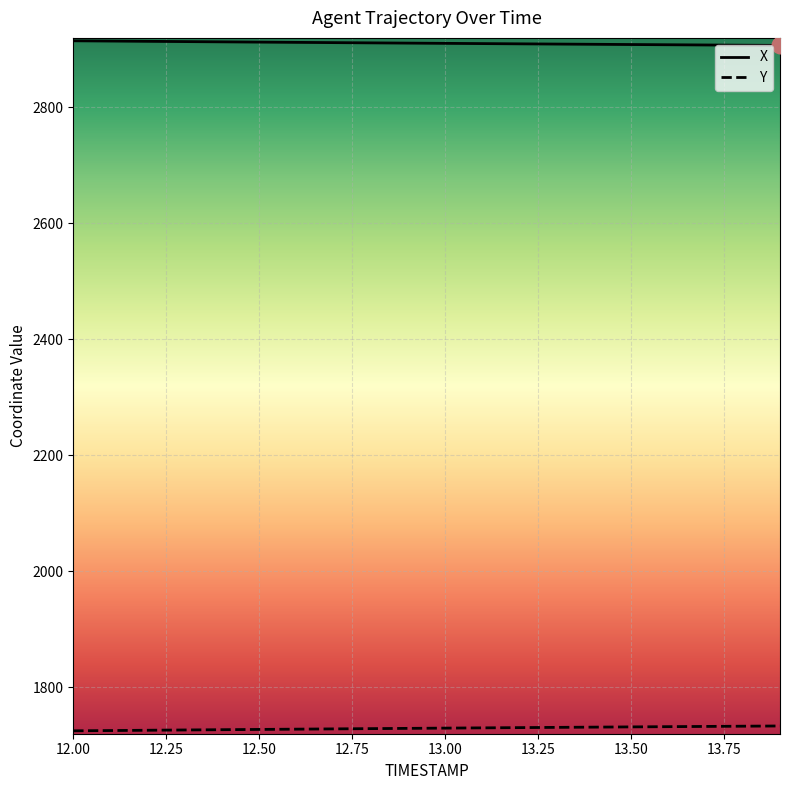

What is the difference between the second highest and second lowest values in the Y series?

7.5